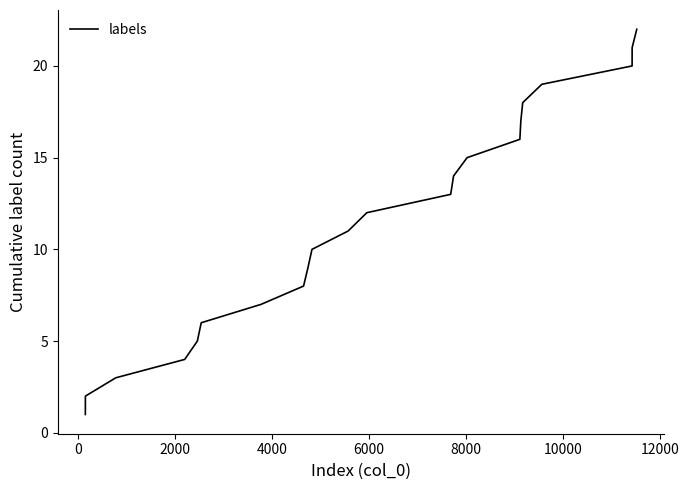

What is the difference between the maximum and minimum values?

21